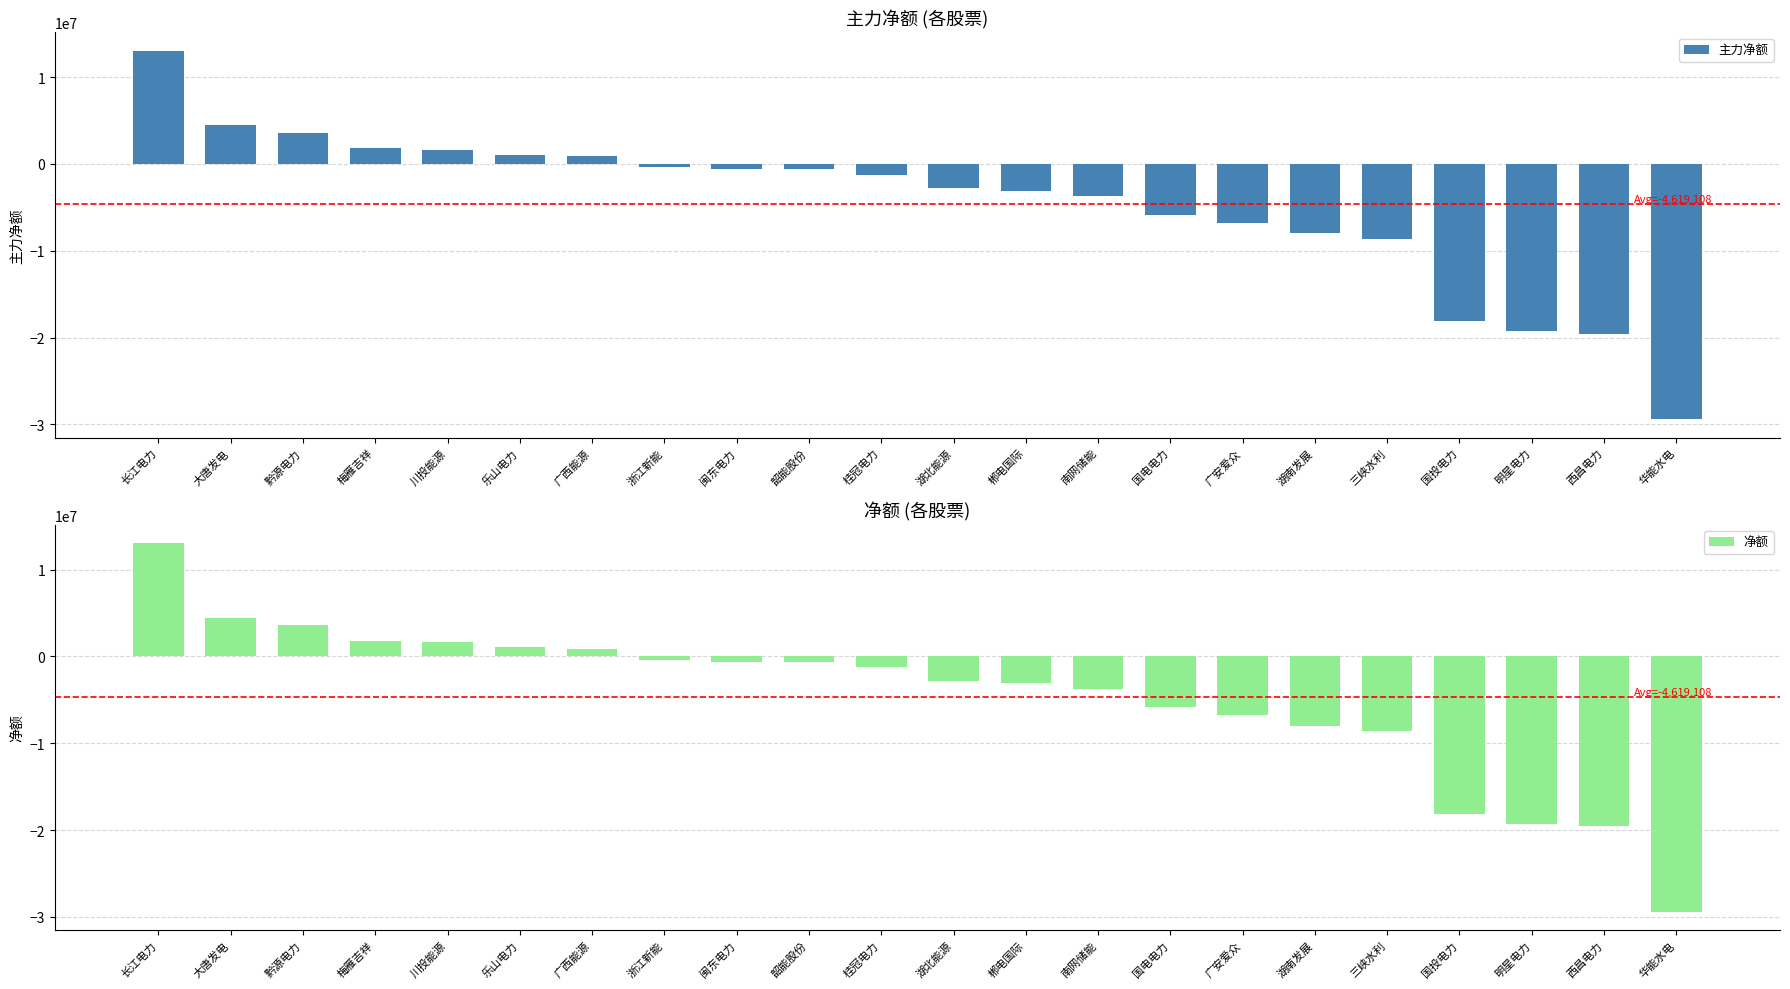

How many bars are there in each group?

2